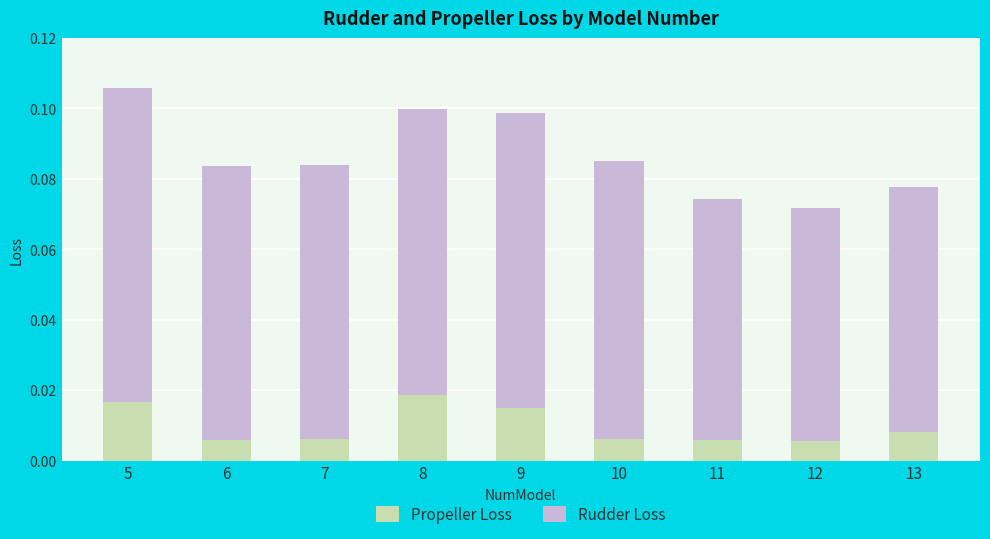

At which category is the sum across all series the highest?

5